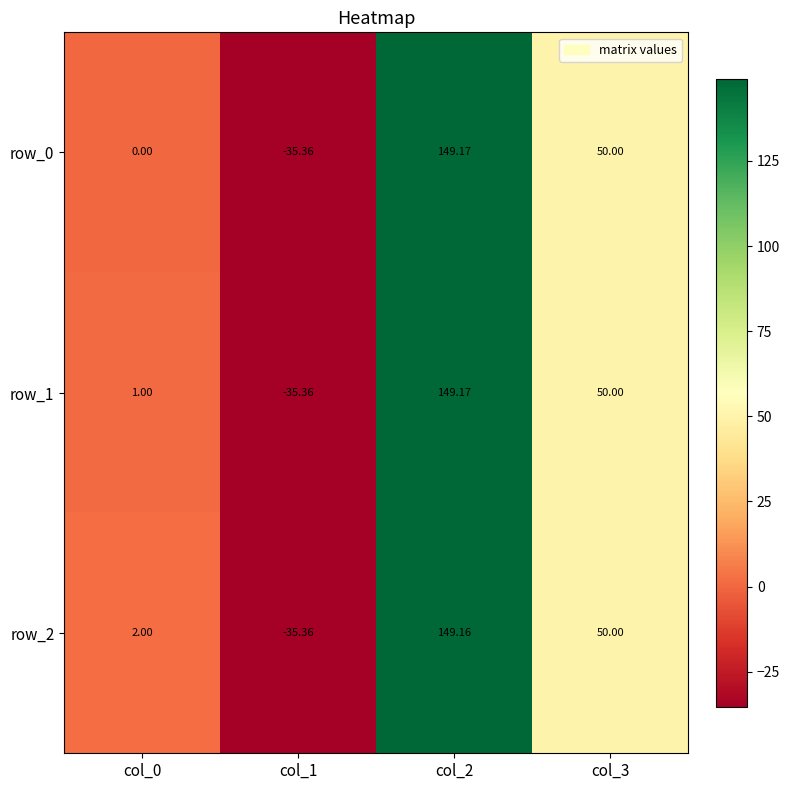

Reading left to right, extract all data points from this chart.

row_0: 0.0	-35.4	149.2	50.0
row_1: 1.0	-35.4	149.2	50.0
row_2: 2.0	-35.4	149.2	50.0